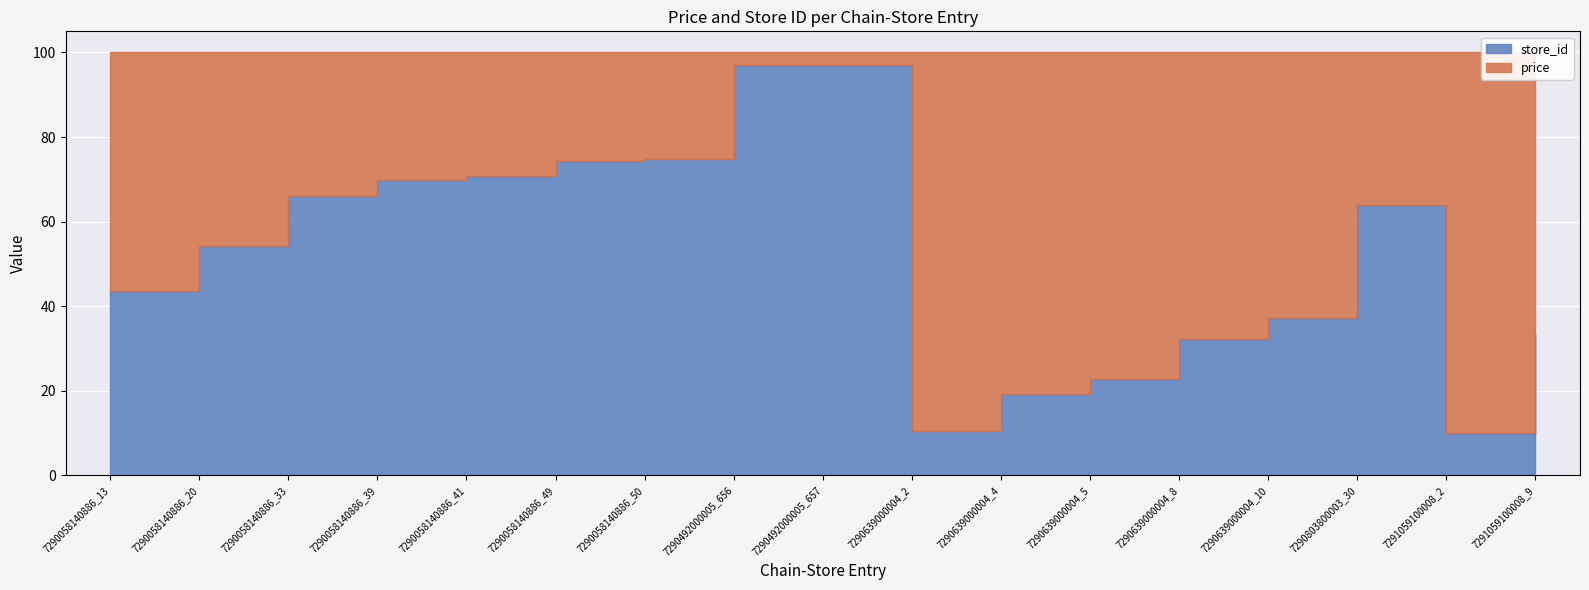

How many lines are shown in the chart?

2